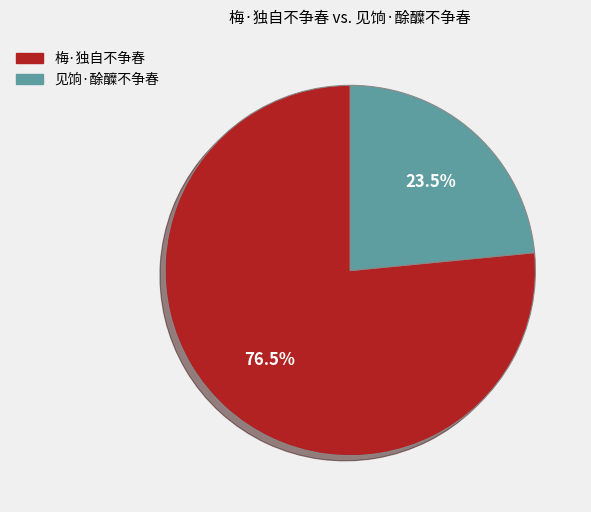

To the nearest percent, what is the average slice percentage?

50%